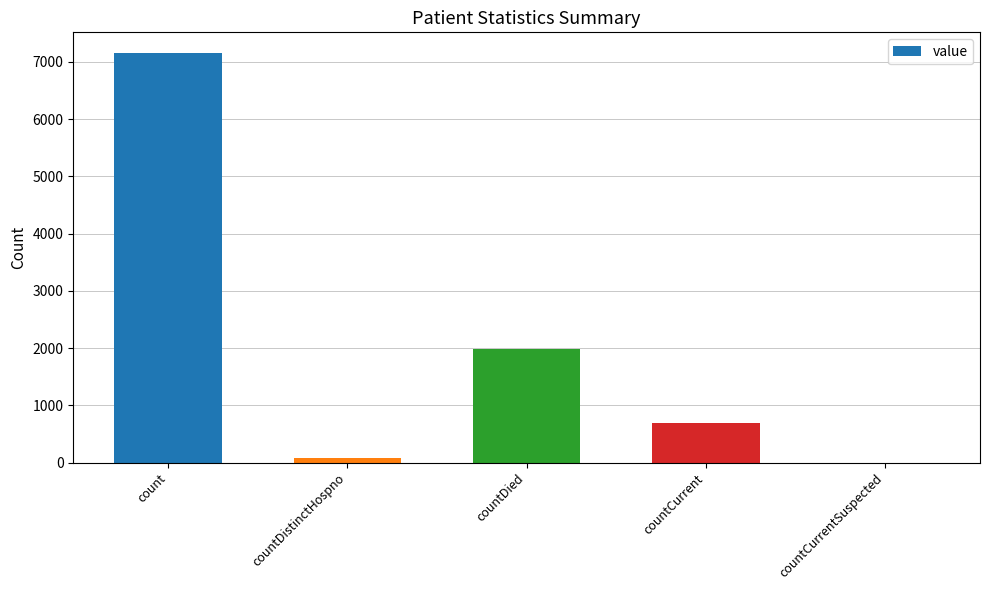

Reading left to right, list all the values displayed in this chart.

count=7159	countDistinctHospno=77	countDied=1991	countCurrent=695	countCurrentSuspected=0